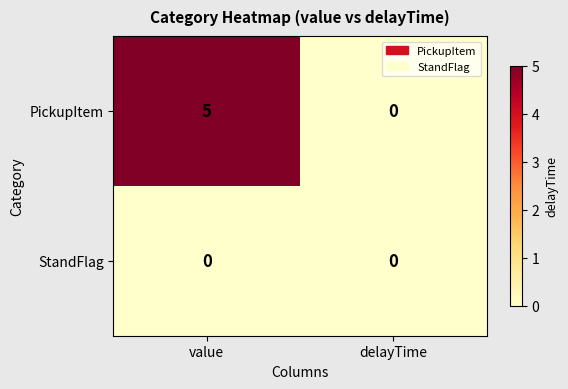

Reading left to right, transcribe all the data shown in this chart.

PickupItem: 5	0
StandFlag: 0	0